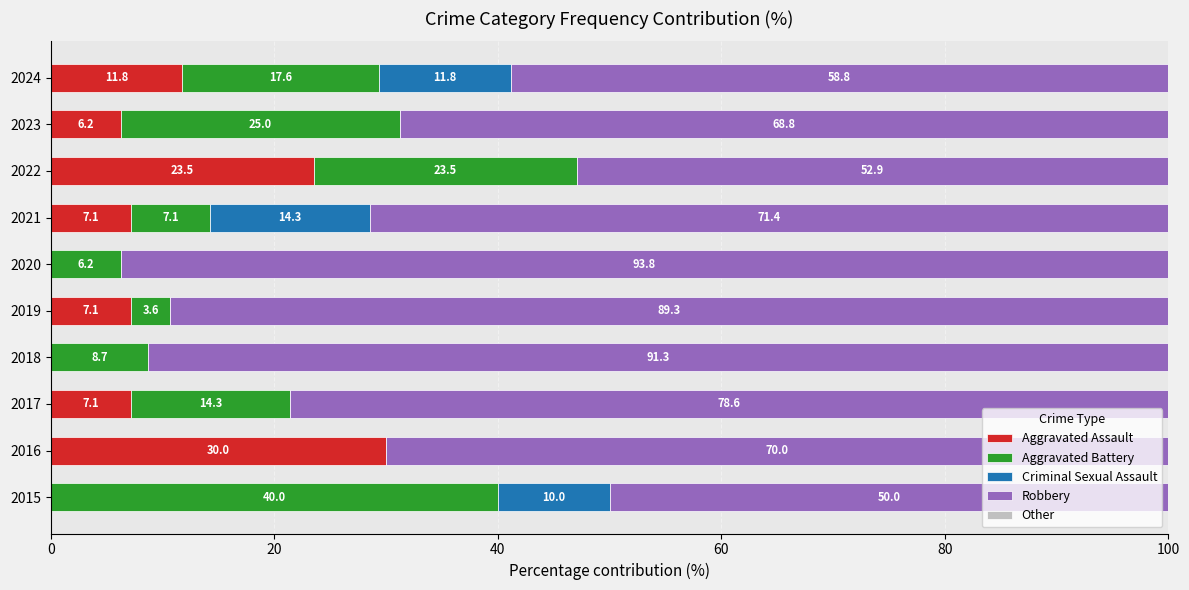

The Aggravated Assault series shows 19.7 at 2018. True or false?

False